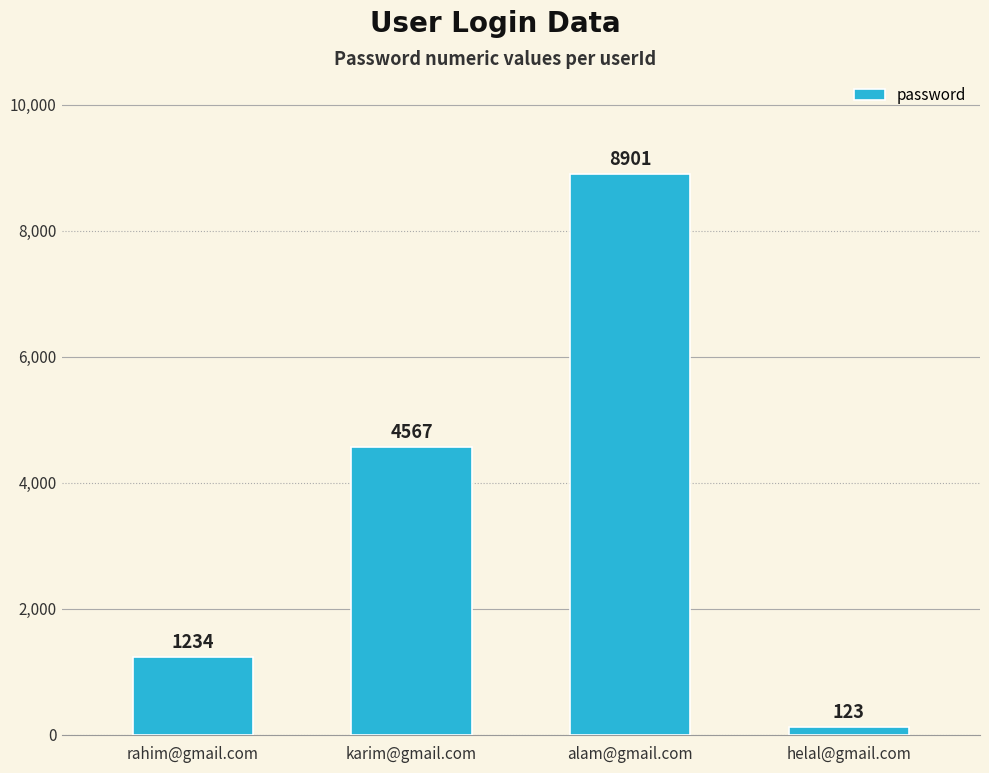

What is the smallest value displayed?

123